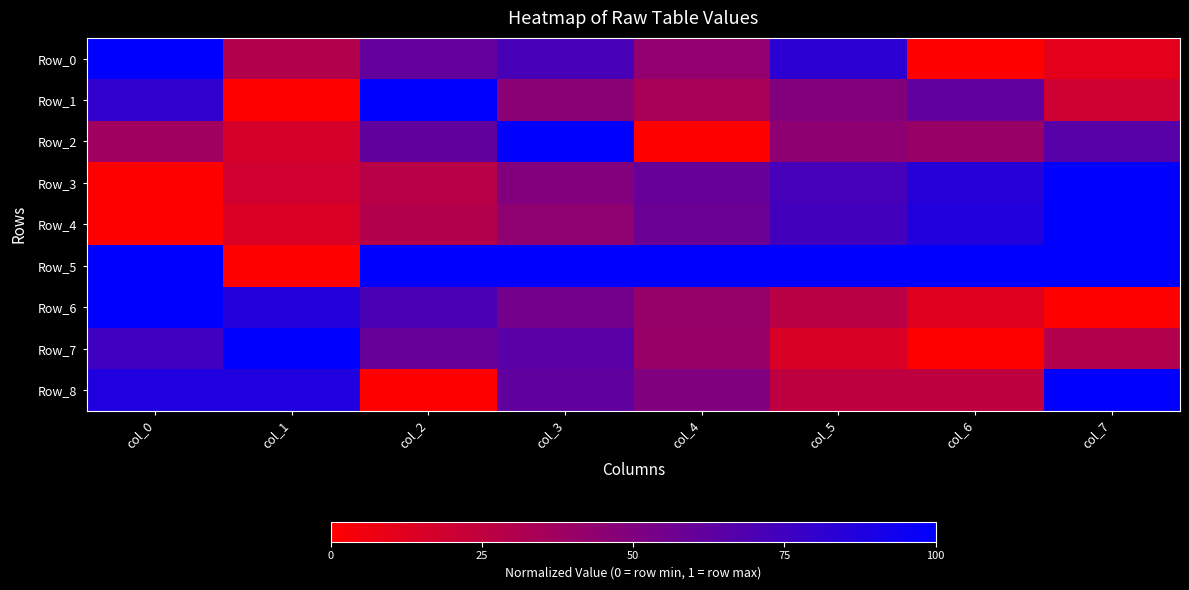

List the series in order of their peak value, highest first.

Row_0, Row_1, Row_2, Row_3, Row_4, Row_5, Row_6, Row_7, Row_8